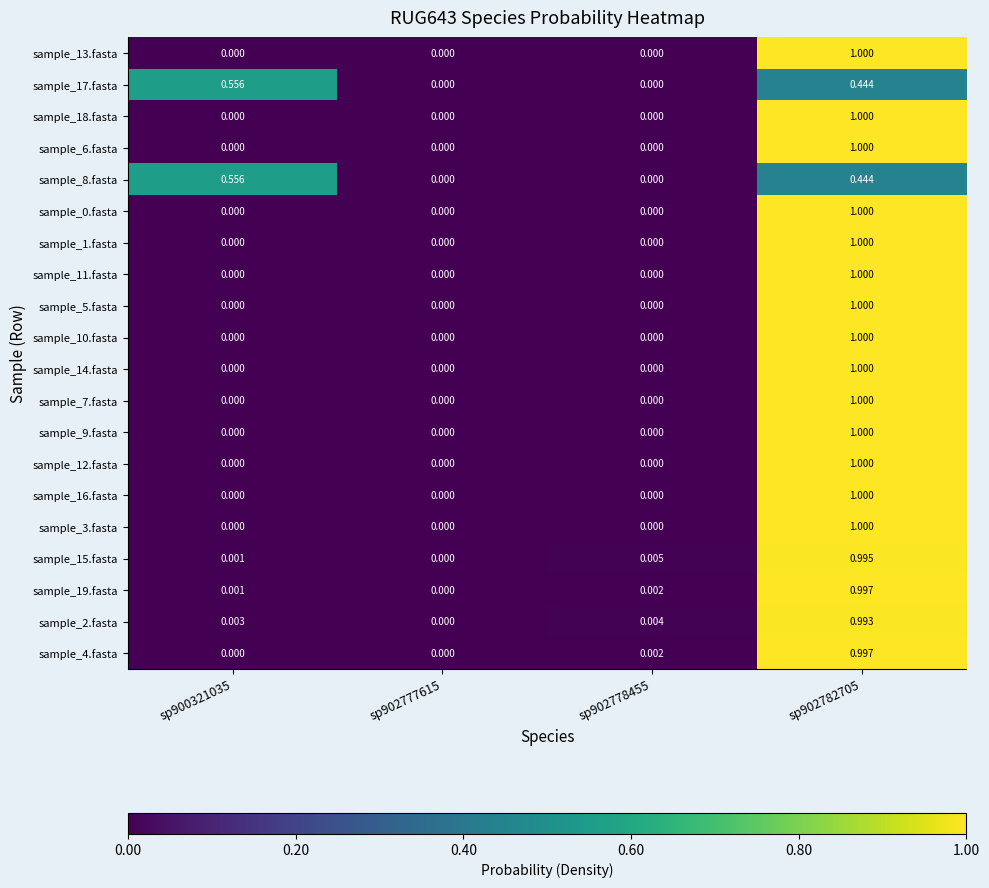

Reading right to left, transcribe all the data shown in this chart.

sample_13.fasta: sp902782705=1.0	sp902778455=0.0	sp902777615=0.0	sp900321035=0.0
sample_17.fasta: sp902782705=0.4	sp902778455=0.0	sp902777615=0.0	sp900321035=0.6
sample_18.fasta: sp902782705=1.0	sp902778455=0.0	sp902777615=0.0	sp900321035=0.0
sample_6.fasta: sp902782705=1.0	sp902778455=0.0	sp902777615=0.0	sp900321035=0.0
sample_8.fasta: sp902782705=0.4	sp902778455=0.0	sp902777615=0.0	sp900321035=0.6
sample_0.fasta: sp902782705=1.0	sp902778455=0.0	sp902777615=0.0	sp900321035=0.0
sample_1.fasta: sp902782705=1.0	sp902778455=0.0	sp902777615=0.0	sp900321035=0.0
sample_11.fasta: sp902782705=1.0	sp902778455=0.0	sp902777615=0.0	sp900321035=0.0
sample_5.fasta: sp902782705=1.0	sp902778455=0.0	sp902777615=0.0	sp900321035=0.0
sample_10.fasta: sp902782705=1.0	sp902778455=0.0	sp902777615=0.0	sp900321035=0.0
sample_14.fasta: sp902782705=1.0	sp902778455=0.0	sp902777615=0.0	sp900321035=0.0
sample_7.fasta: sp902782705=1.0	sp902778455=0.0	sp902777615=0.0	sp900321035=0.0
sample_9.fasta: sp902782705=1.0	sp902778455=0.0	sp902777615=0.0	sp900321035=0.0
sample_12.fasta: sp902782705=1.0	sp902778455=0.0	sp902777615=0.0	sp900321035=0.0
sample_16.fasta: sp902782705=1.0	sp902778455=0.0	sp902777615=0.0	sp900321035=0.0
sample_3.fasta: sp902782705=1.0	sp902778455=0.0	sp902777615=0.0	sp900321035=0.0
sample_15.fasta: sp902782705=1.0	sp902778455=0.0	sp902777615=0.0	sp900321035=0.0
sample_19.fasta: sp902782705=1.0	sp902778455=0.0	sp902777615=0.0	sp900321035=0.0
sample_2.fasta: sp902782705=1.0	sp902778455=0.0	sp902777615=0.0	sp900321035=0.0
sample_4.fasta: sp902782705=1.0	sp902778455=0.0	sp902777615=0.0	sp900321035=0.0